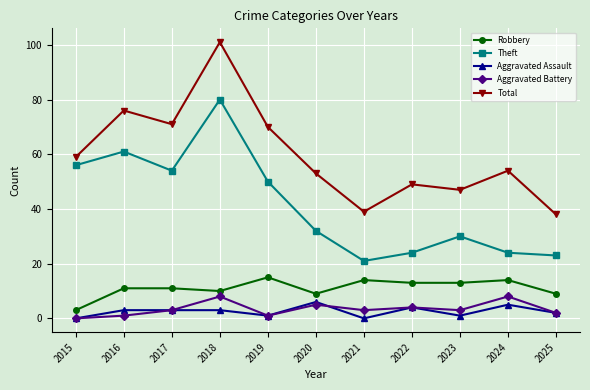

True or false: Total has more than 2 points higher than both neighbors.

True